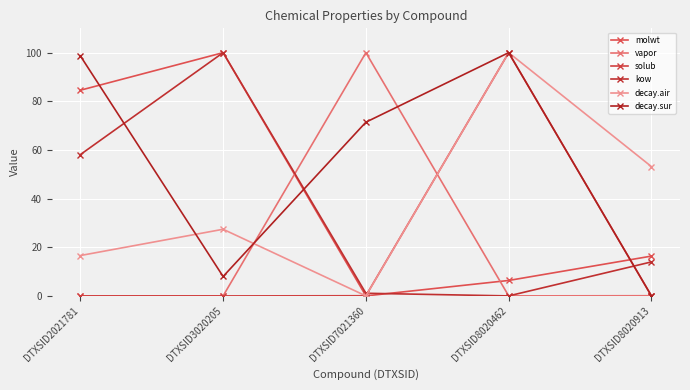

Where does the kow series first go above 13?

DTXSID2021781